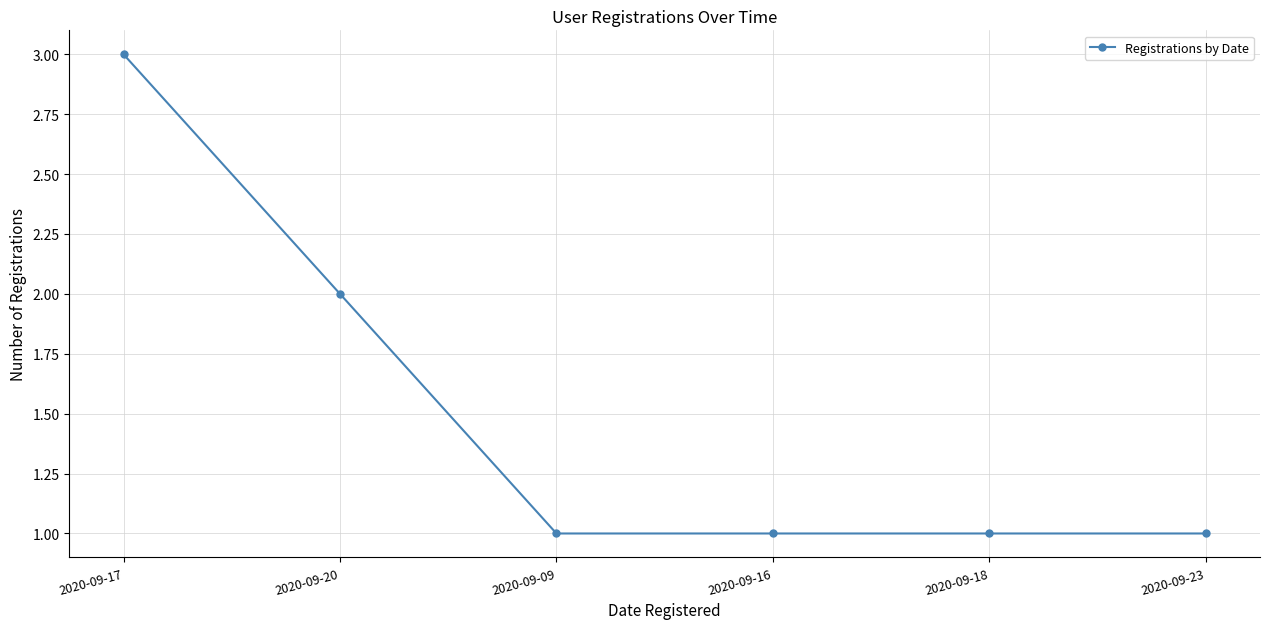

Reading left to right, transcribe all the data shown in this chart.

3	2	1	1	1	1